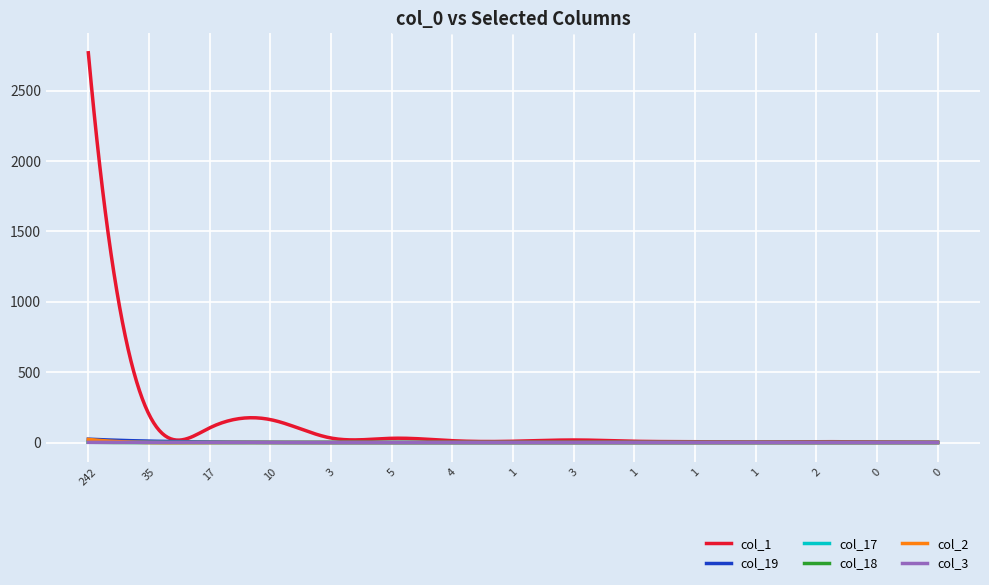

How many lines are shown in the chart?

6